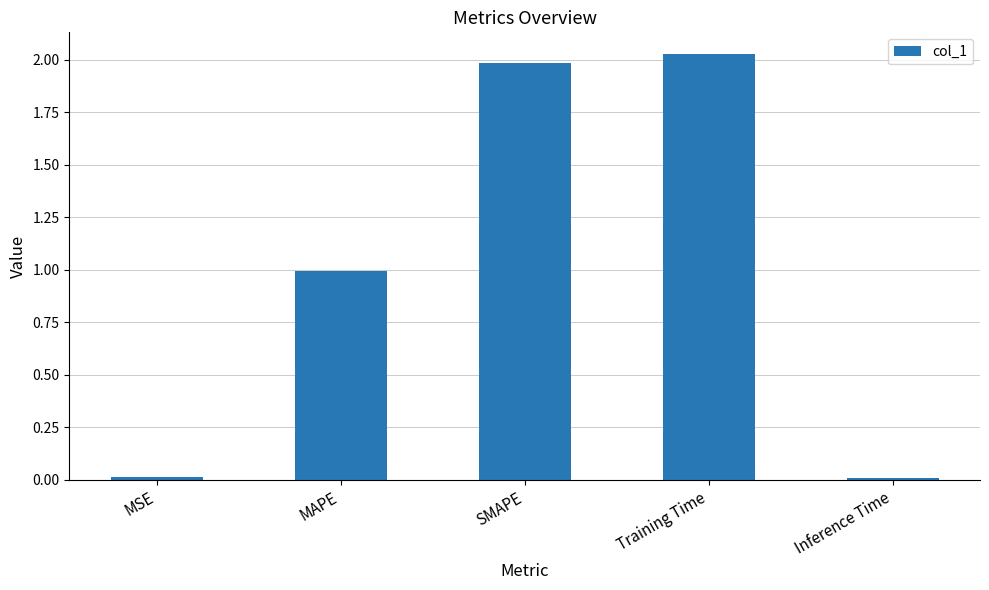

Which has a higher value, Training Time or MSE?

Training Time